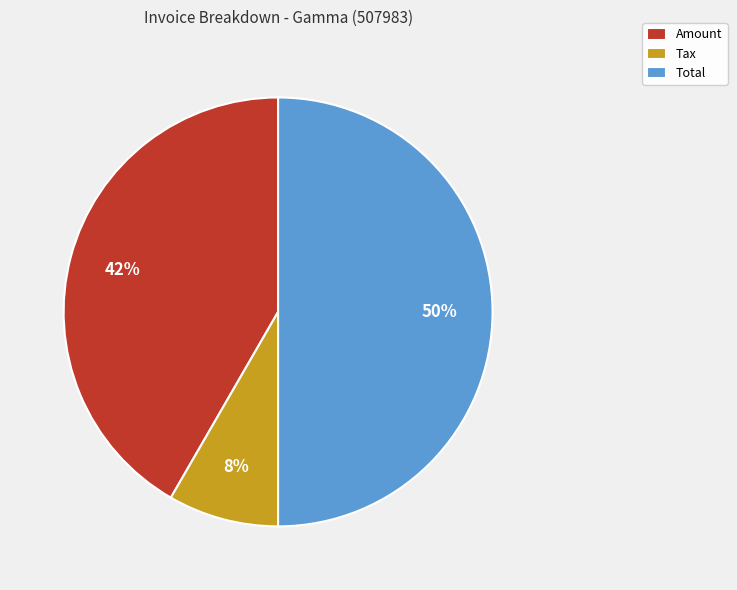

To the nearest percent, what percentage of the pie is Tax?

8%